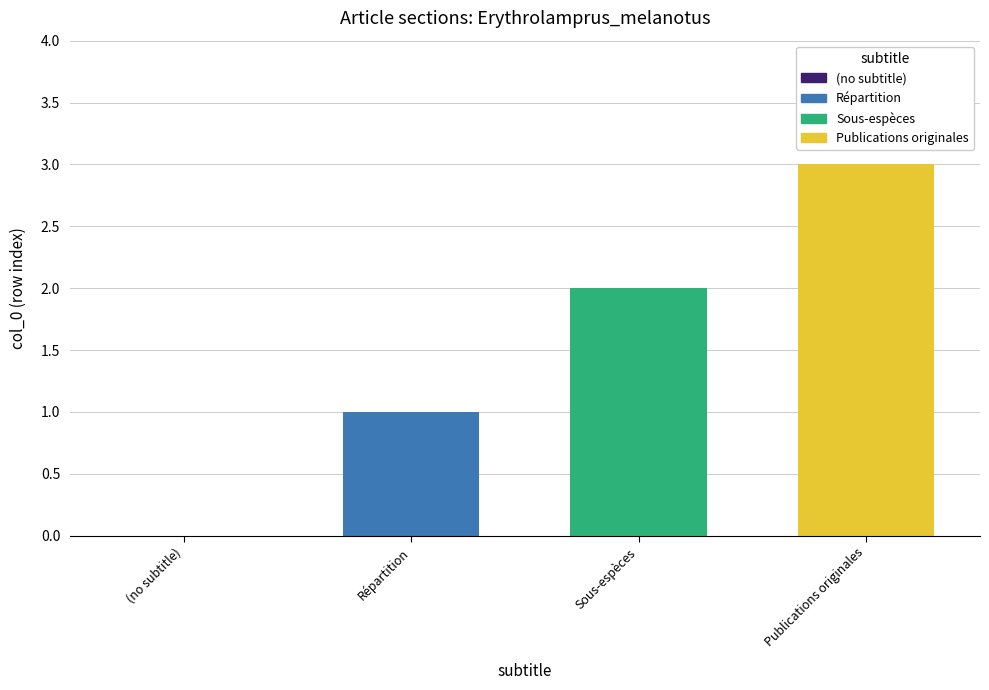

Reading right to left, extract all data points from this chart.

3	2	1	0